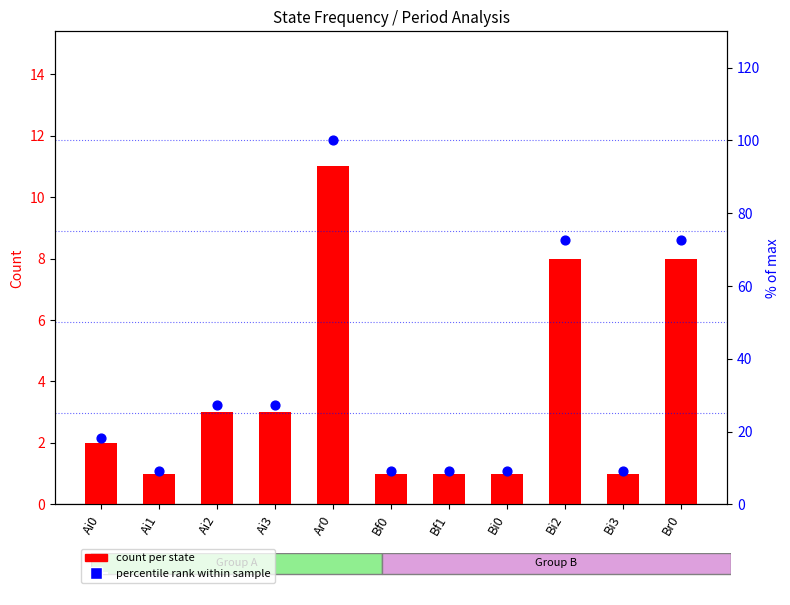

At how many categories does at least one series exceed 27?

5